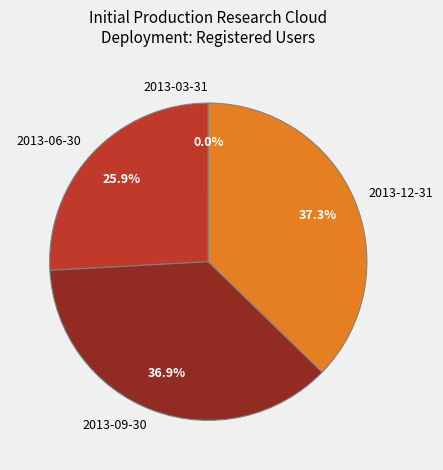

What is the ratio of the value at 2013-12-31 to the value at 2013-06-30?

1.4